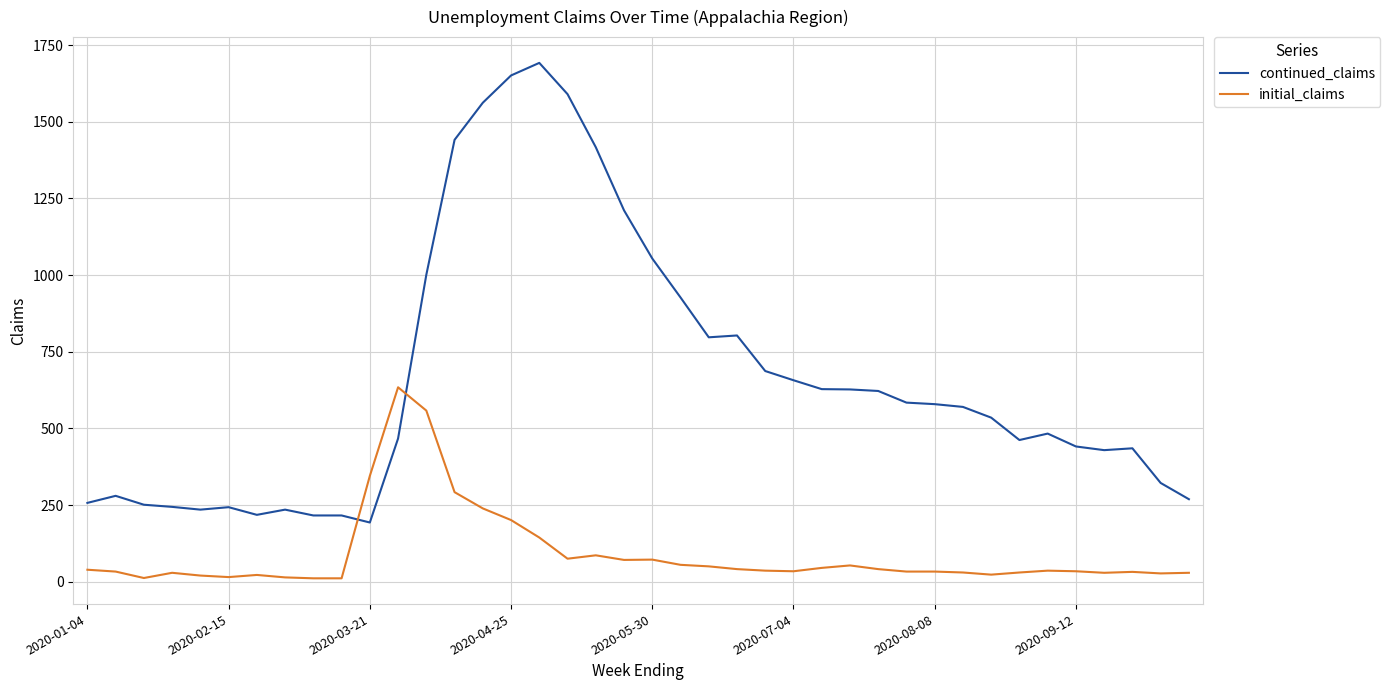

What is the minimum value for continued_claims?

193